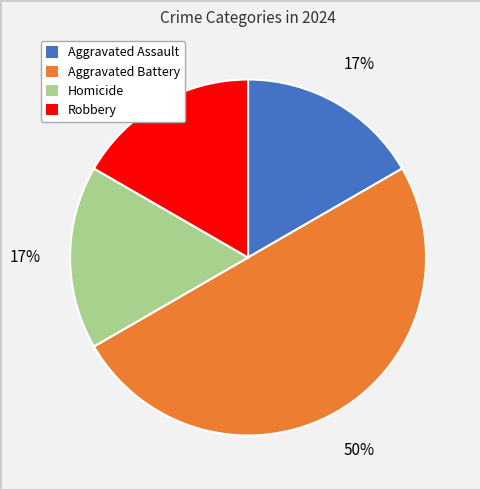

Which slice is the largest?

Aggravated Battery